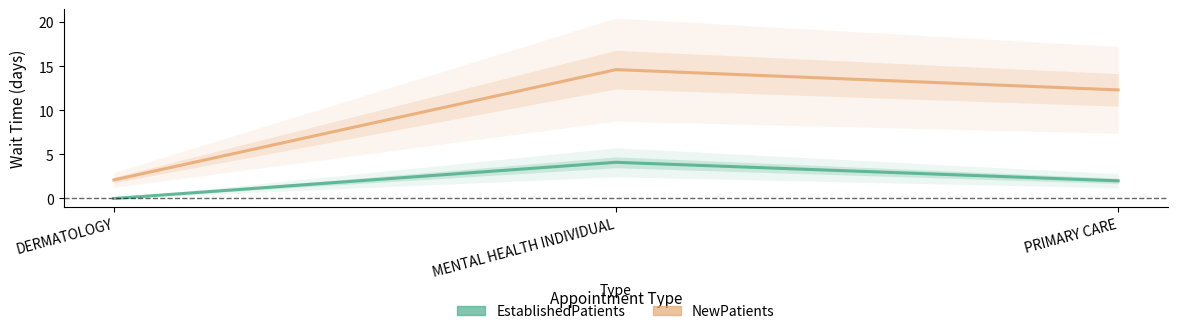

The EstablishedPatients series shows 2.7 at MENTAL HEALTH INDIVIDUAL. True or false?

False